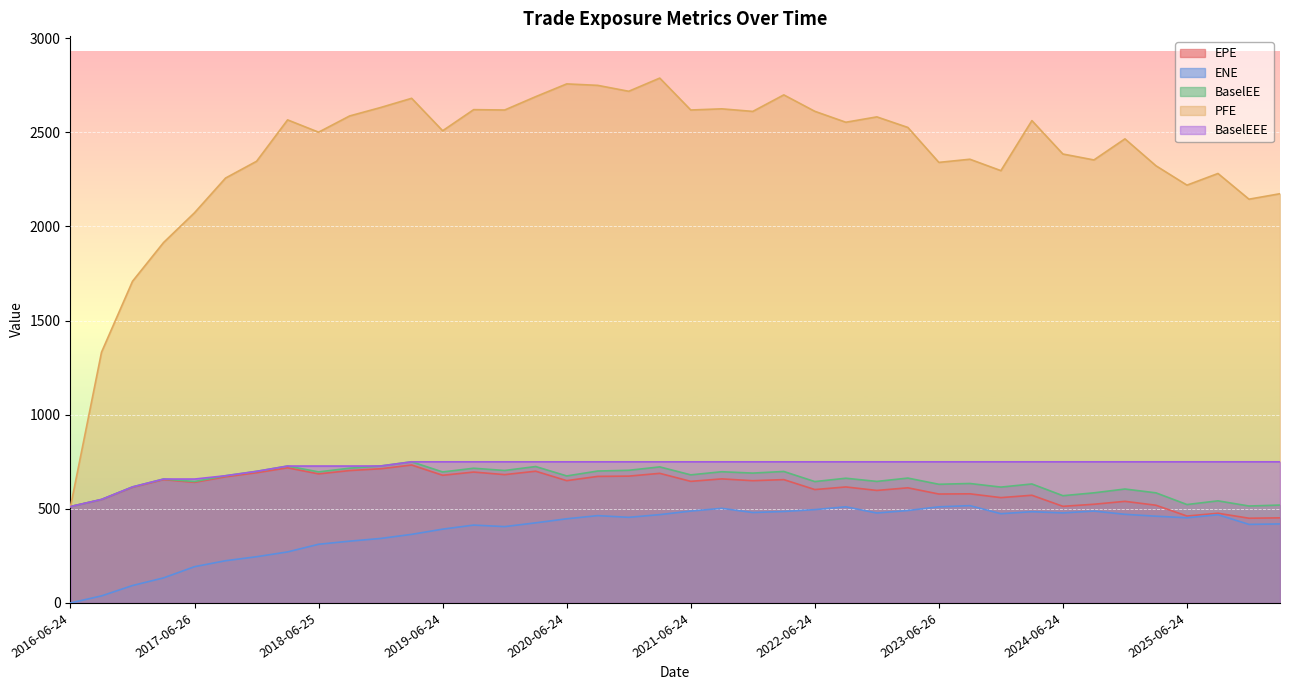

What is the sum of all BaselEEE values?

29020.6